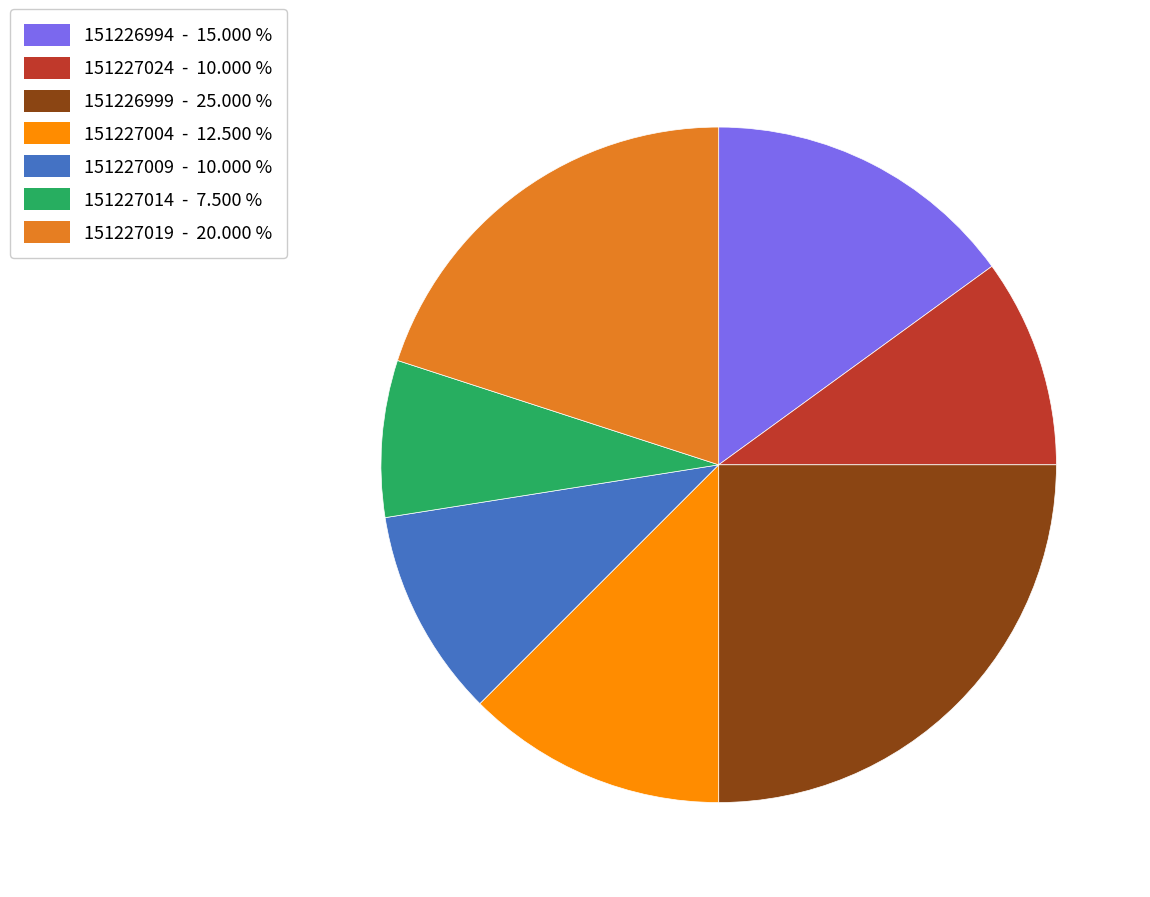

How many slices are in this pie chart?

7